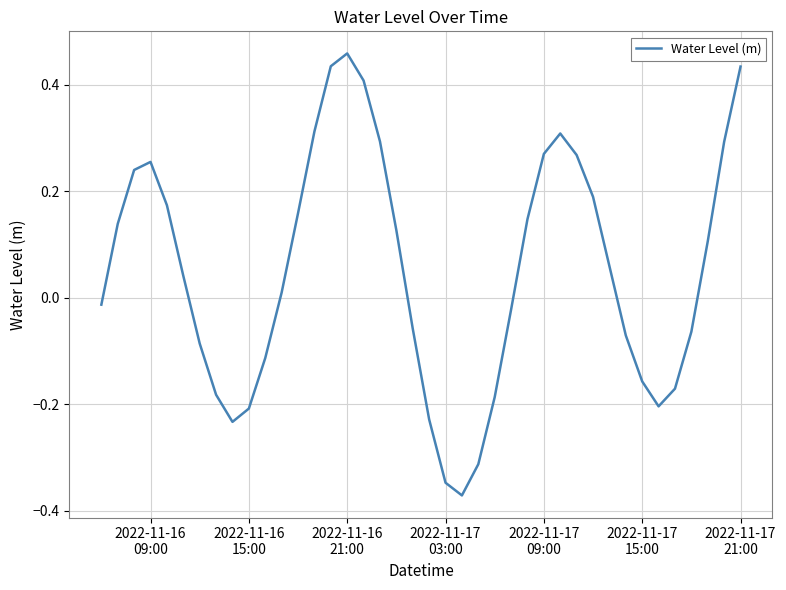

What is the difference between the maximum and second lowest values?

0.8